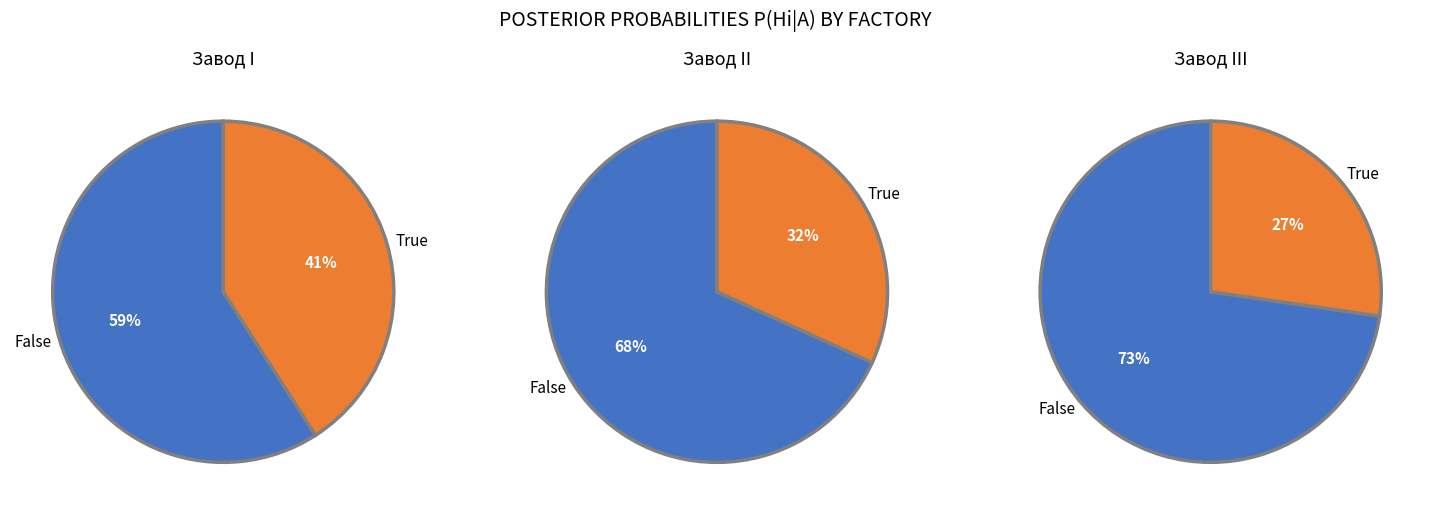

Rank the categories by value from lowest to highest.

III, II, I